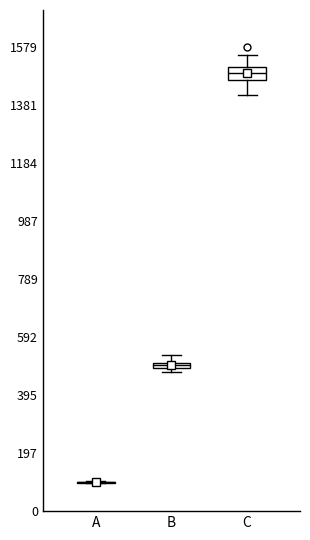

Comparing the boxes themselves (not the whiskers), which one is the tallest?

C